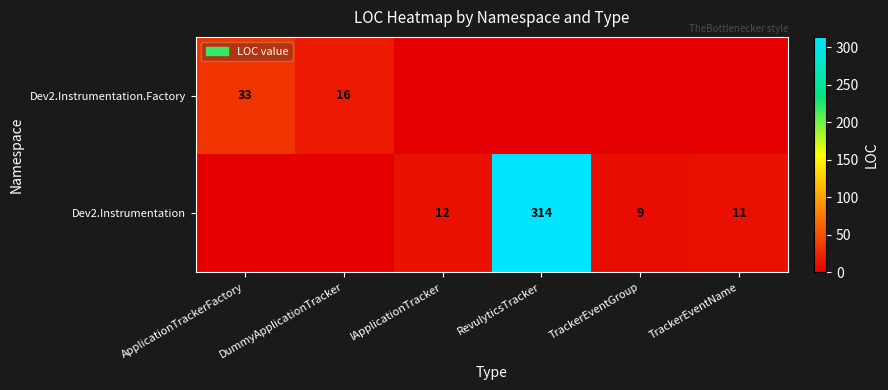

Is it true that Dev2.Instrumentation.Factory equals 24 at DummyApplicationTracker?

False